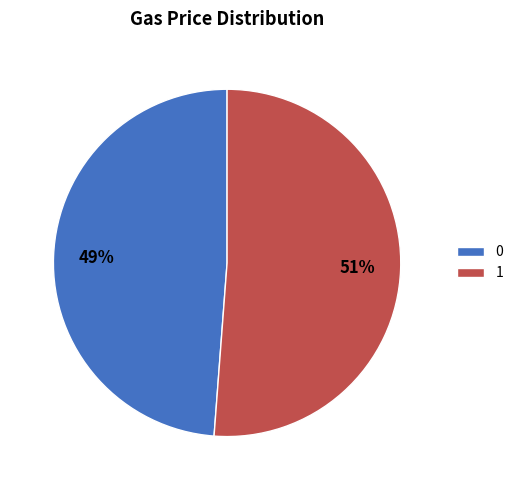

Rank the categories by value from highest to lowest.

1, 0